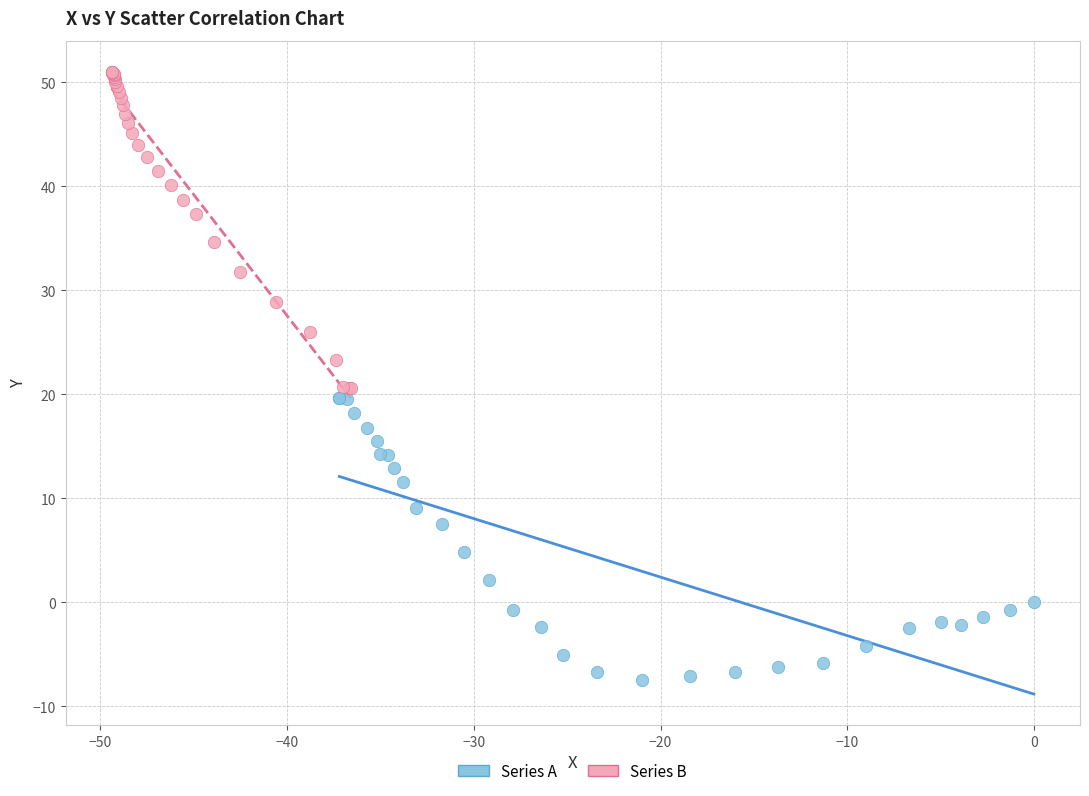

Which series contains the highest Y value?

Series B